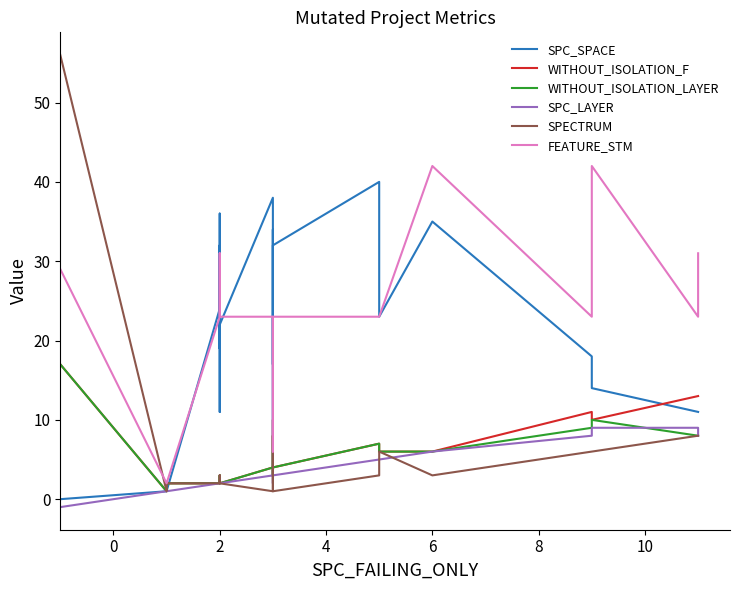

Which series has the widest spread of values?

SPECTRUM